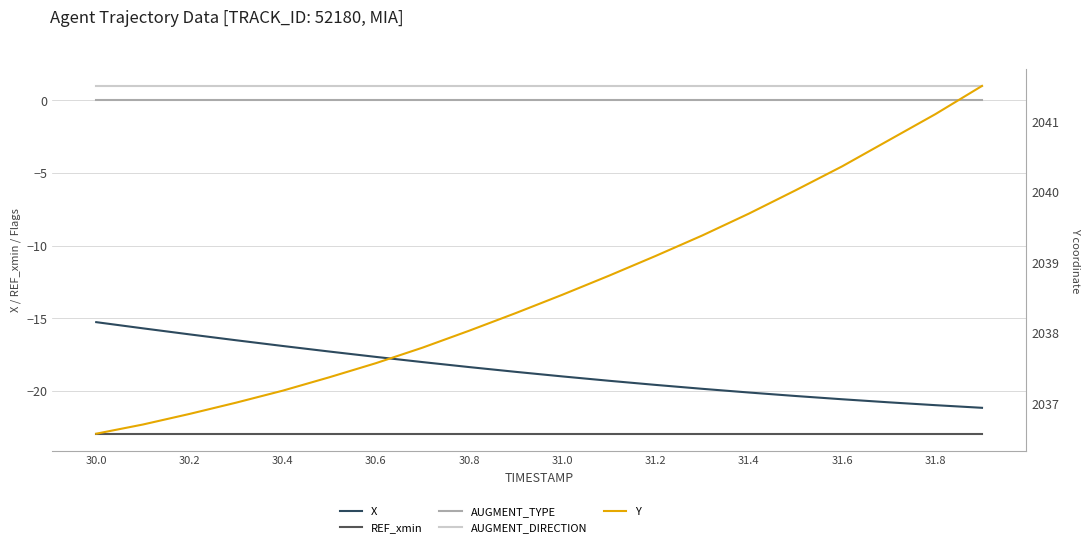

Count the number of categories in the chart.

20